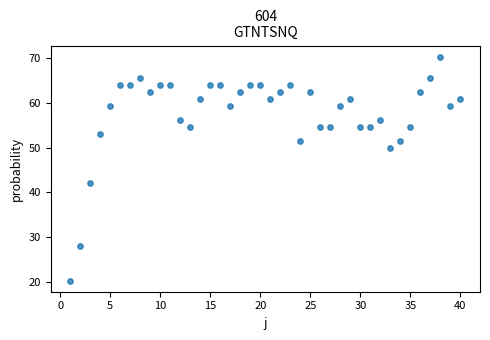

What is the range of X values (max minus min)?

39.0